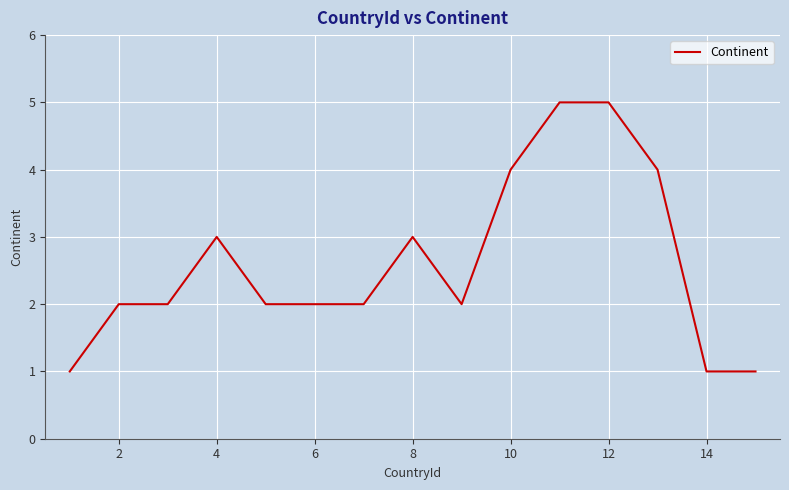

What is the greatest value displayed?

5